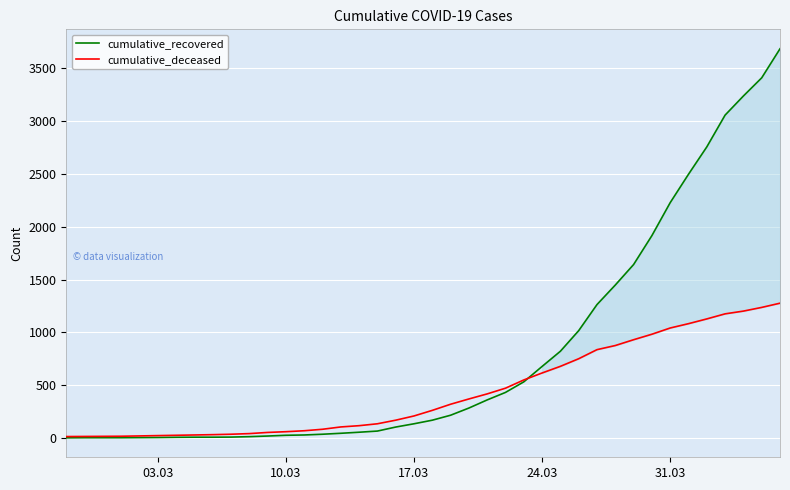

Which series has the largest range (max minus min)?

cumulative_recovered